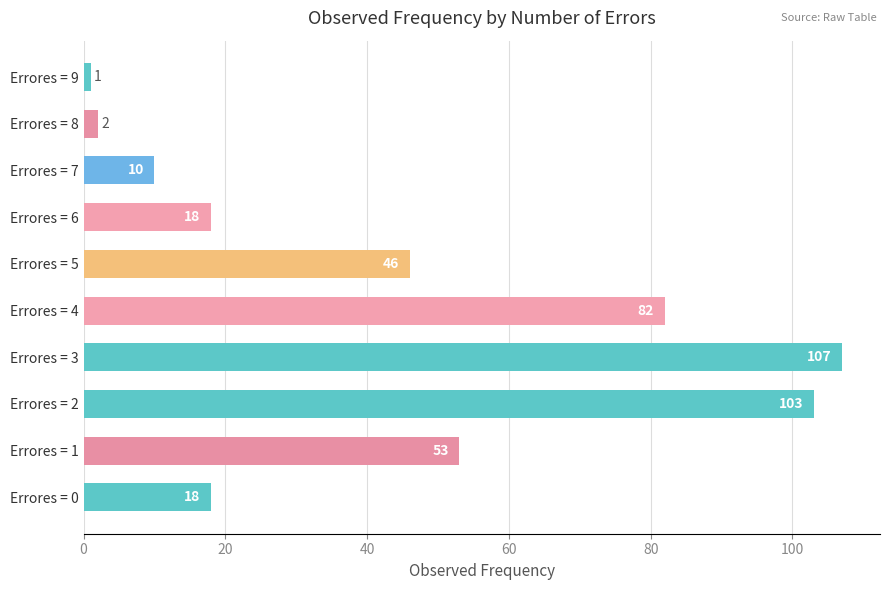

True or false: the data shows 1 at Errores = 9.

True